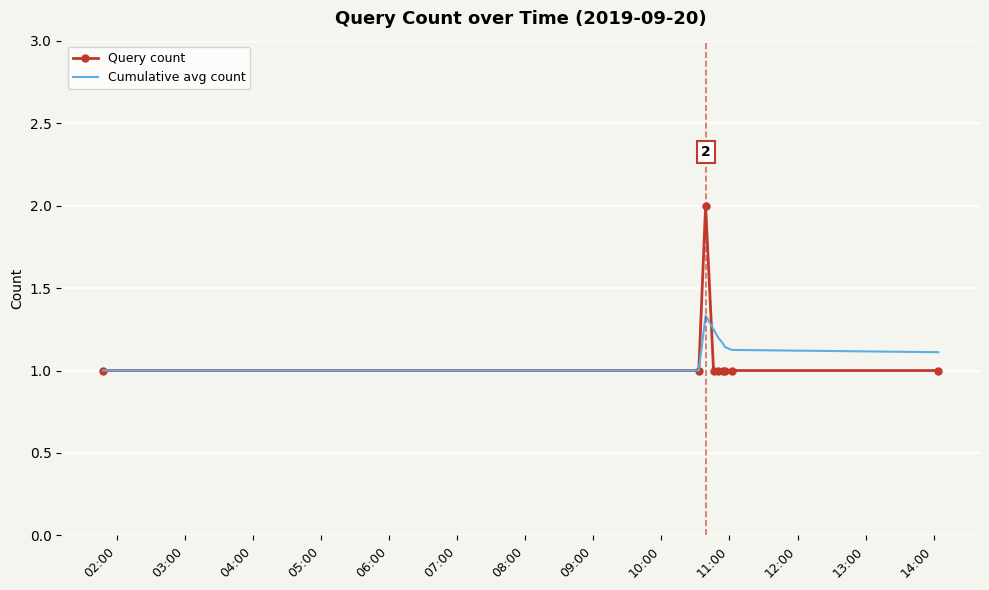

What is the difference between the maximum and minimum values in the Query count series?

1.0